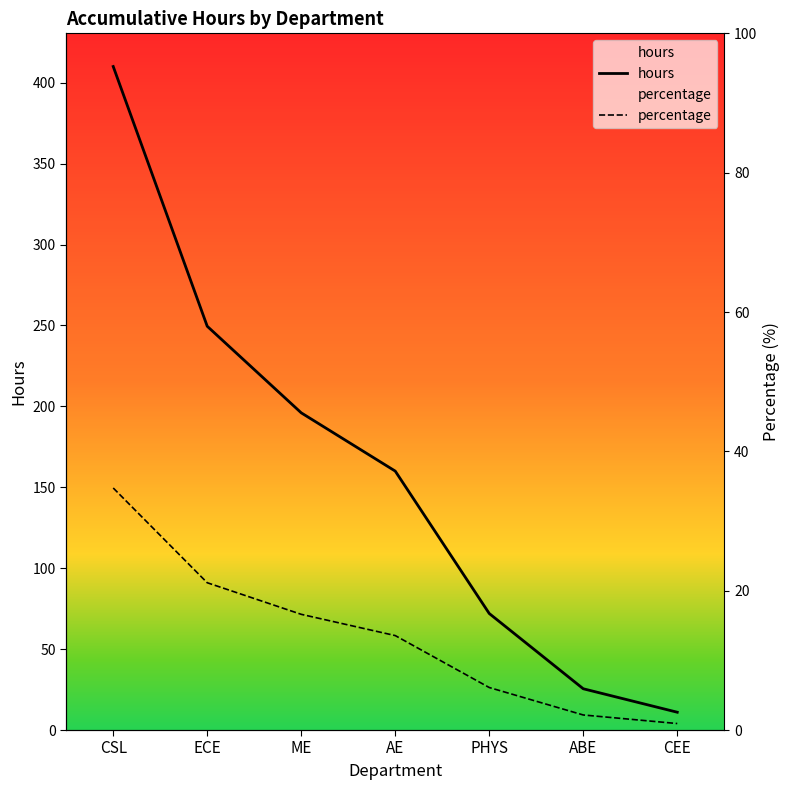

Rank the series by their average value, from lowest to highest.

percentage, hours